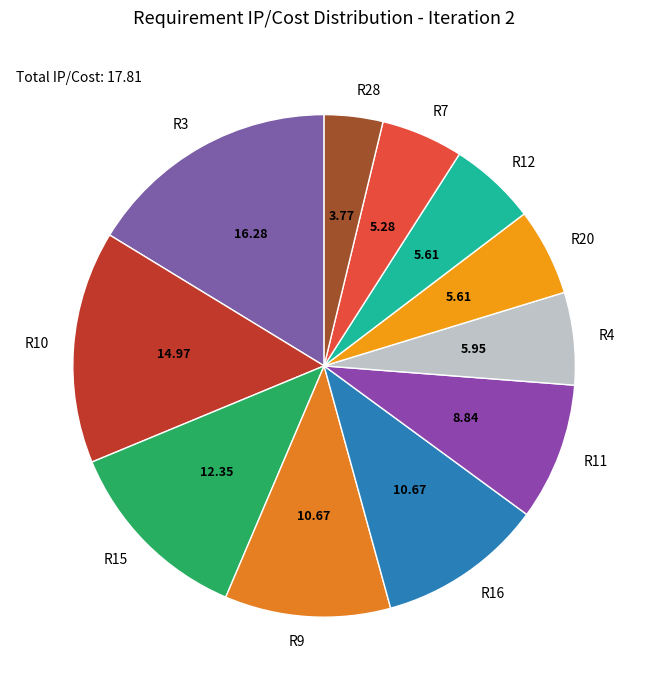

How many slices are in this pie chart?

11